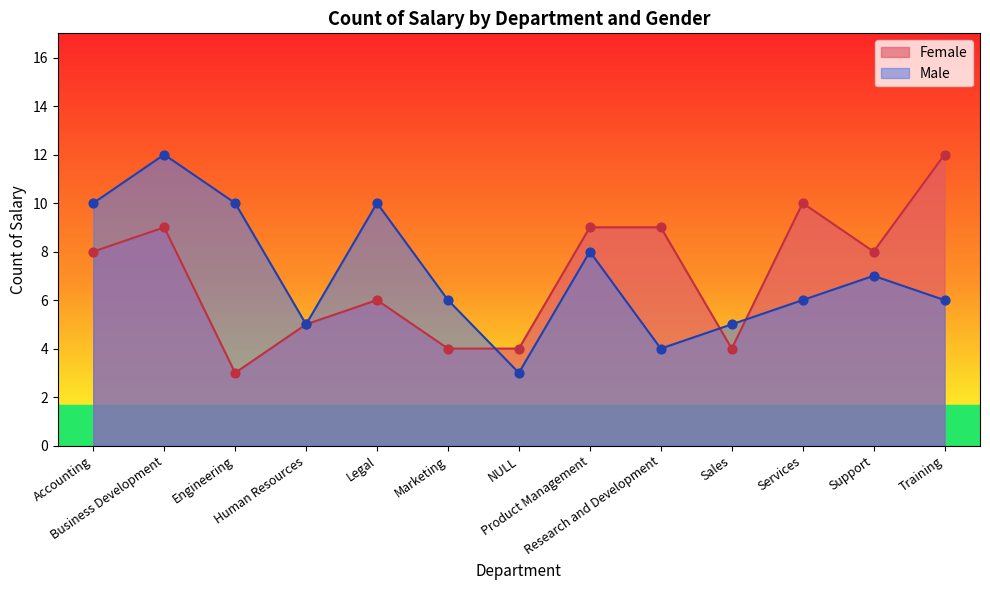

Which series contains the highest Y value?

Female